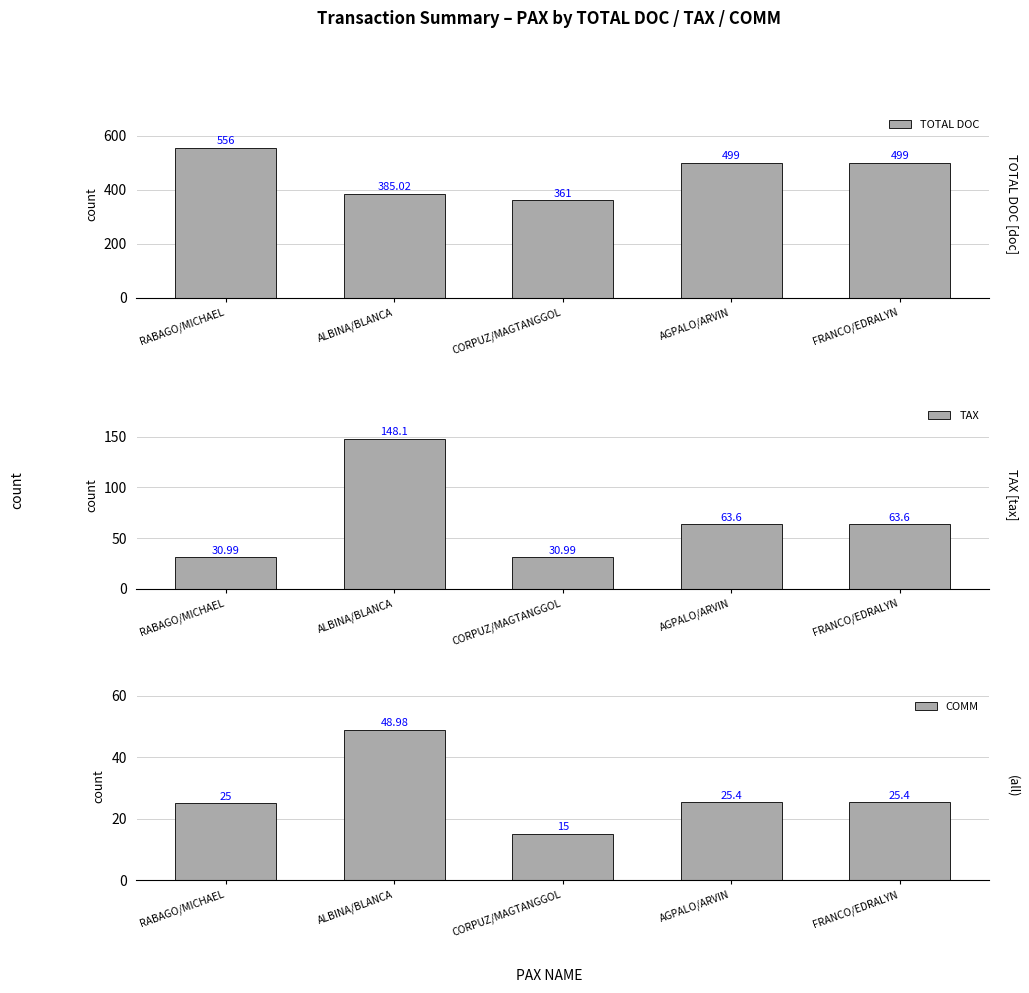

List the series in order of their peak value, highest first.

TOTAL DOC, TAX, COMM